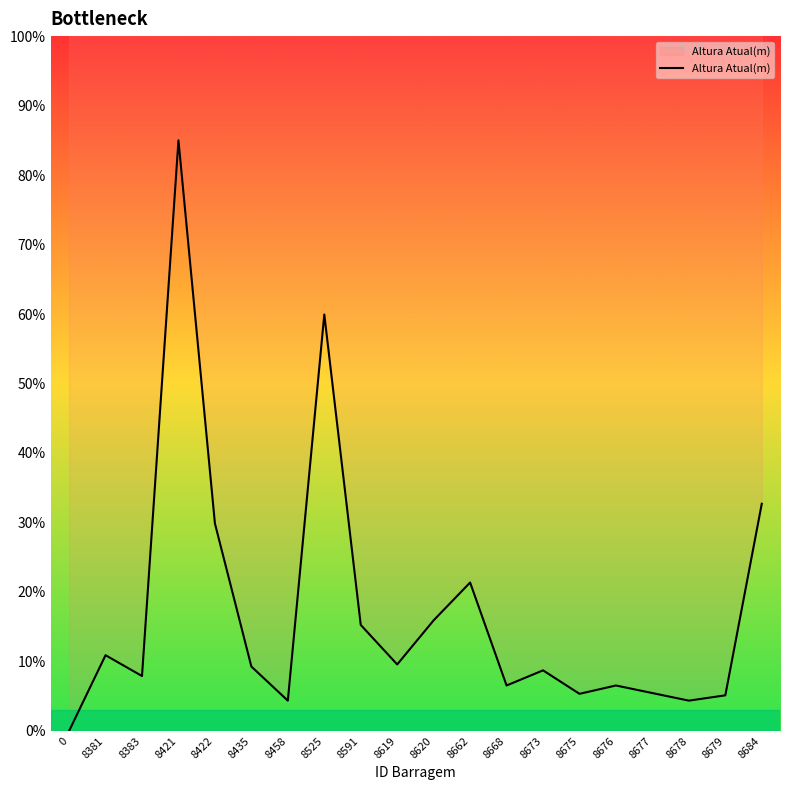

How many interior local valleys (lower than both neighbors) does the data have?

6